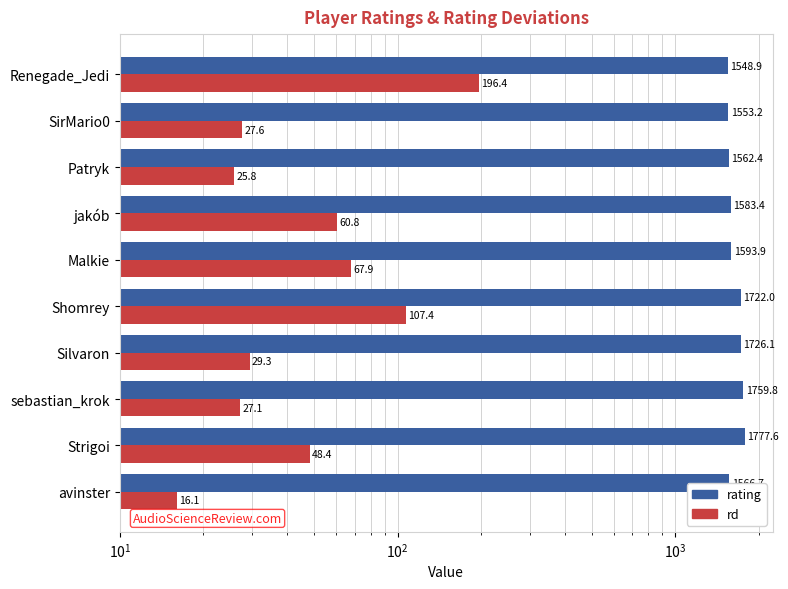

Does the chart contain stacked bars?

No